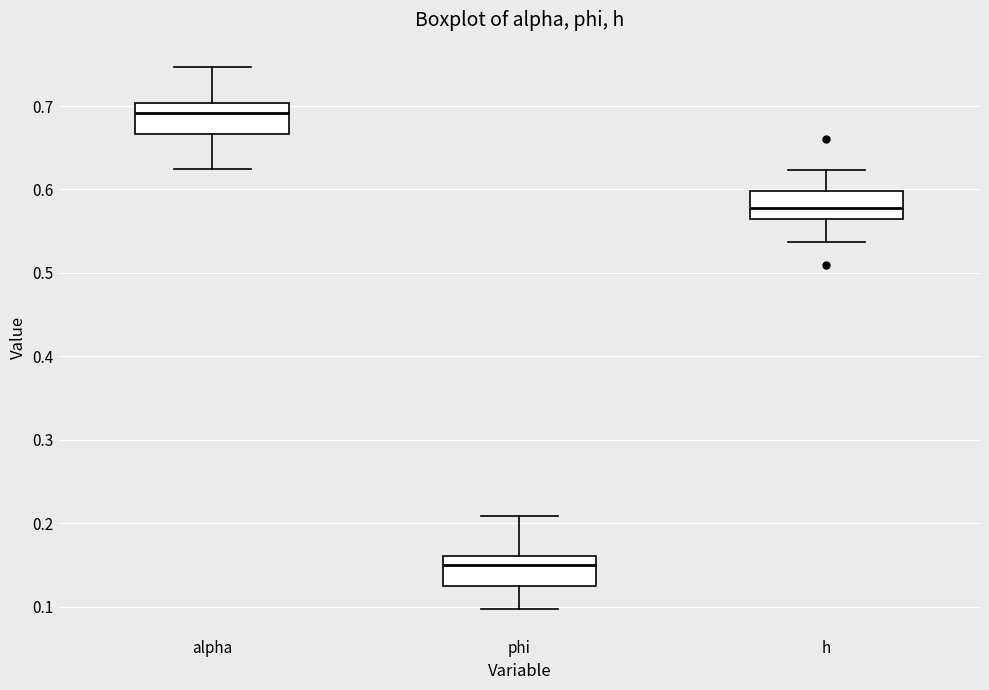

Which box's median line is the lowest?

phi